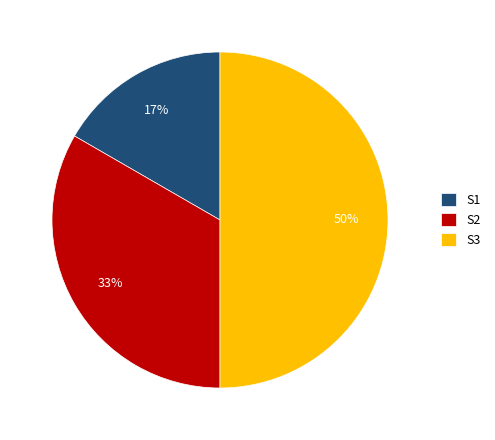

How many segments does this pie chart have?

3